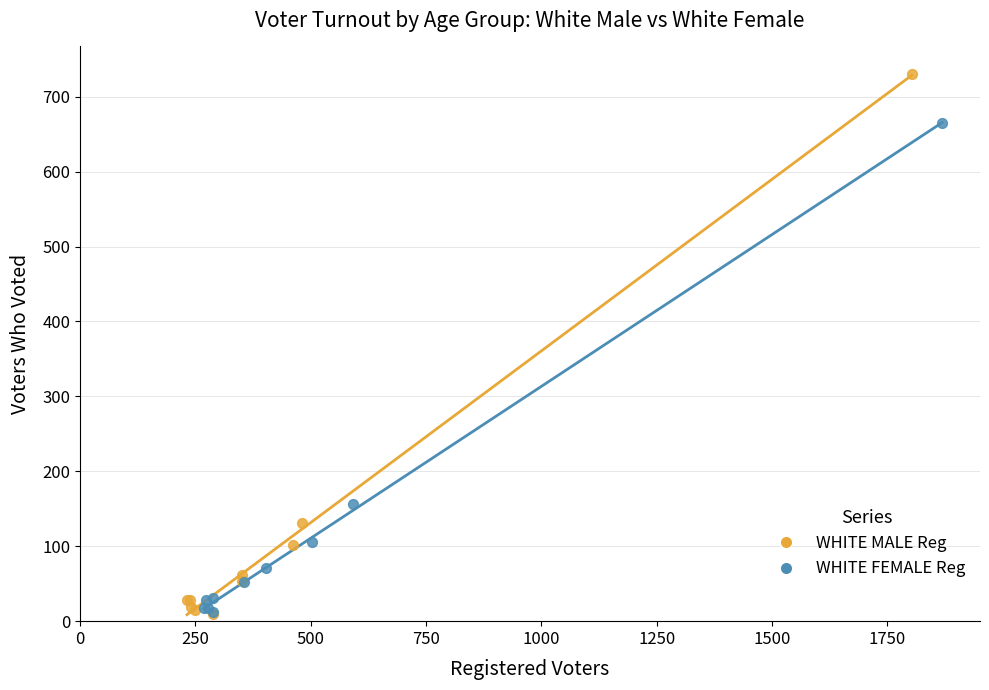

Which series contains the highest Y value?

WHITE MALE Reg